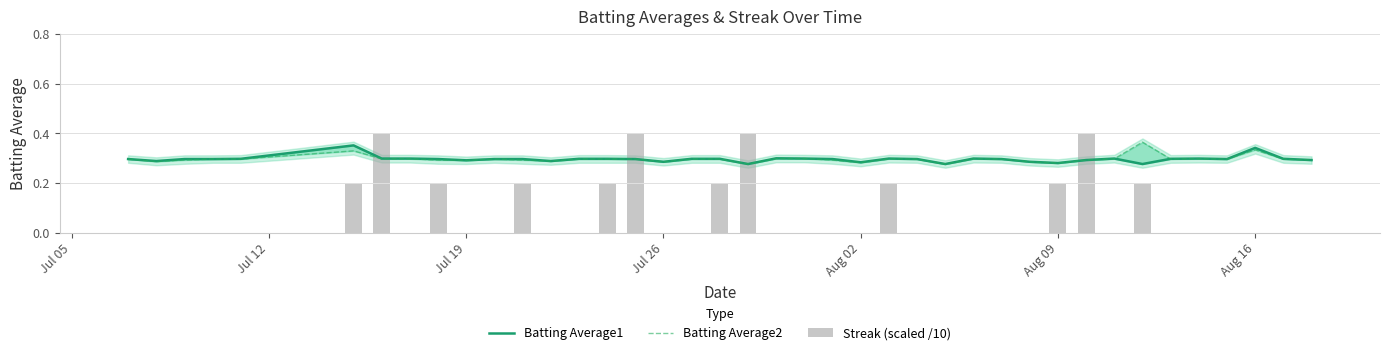

What is the difference between the second highest and minimum values in the Batting Average2 series?

0.1